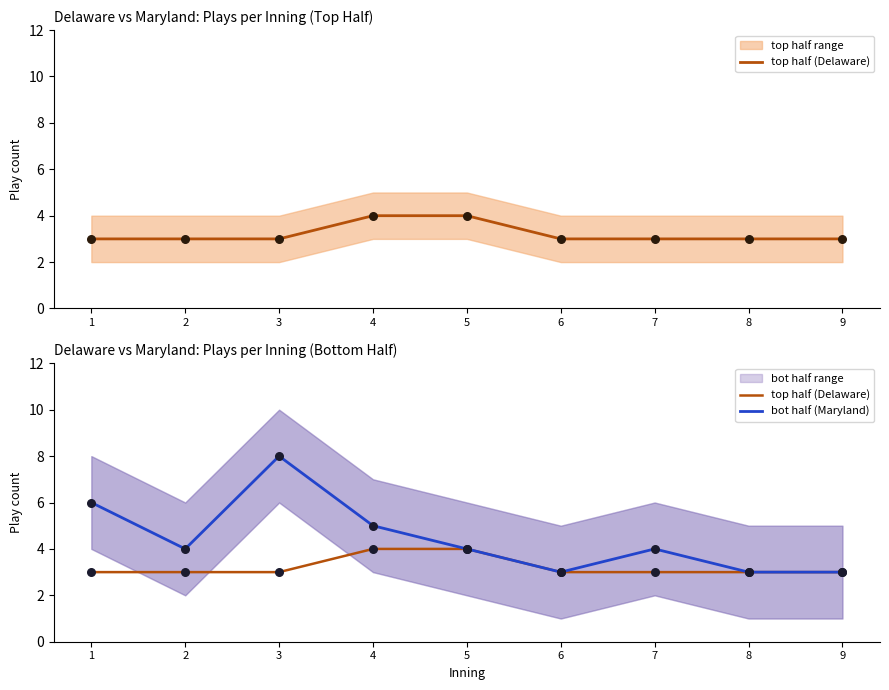

Is the value of top half (Delaware) at 9 greater than the value of bot half (Maryland) at 4?

No